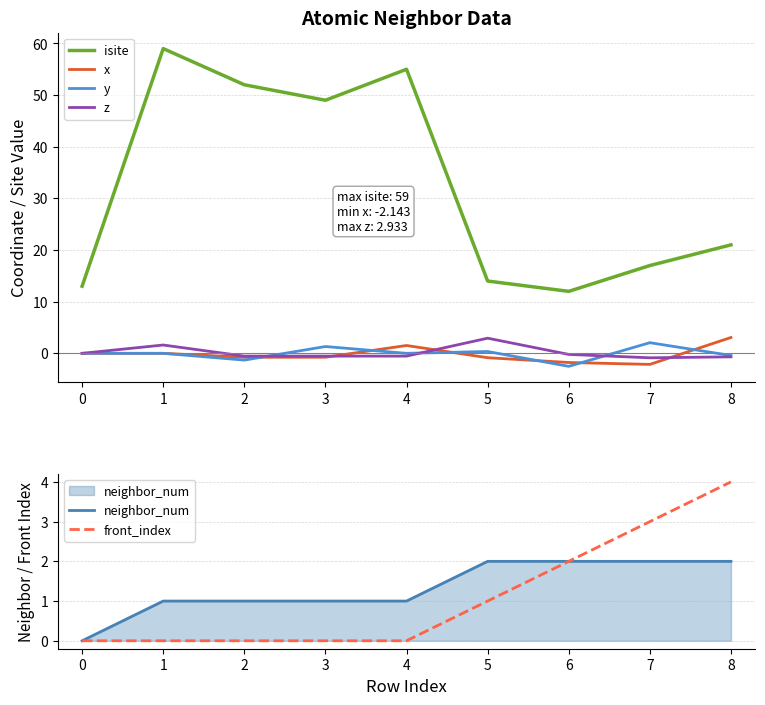

Is this an area chart (filled region under the line)?

No